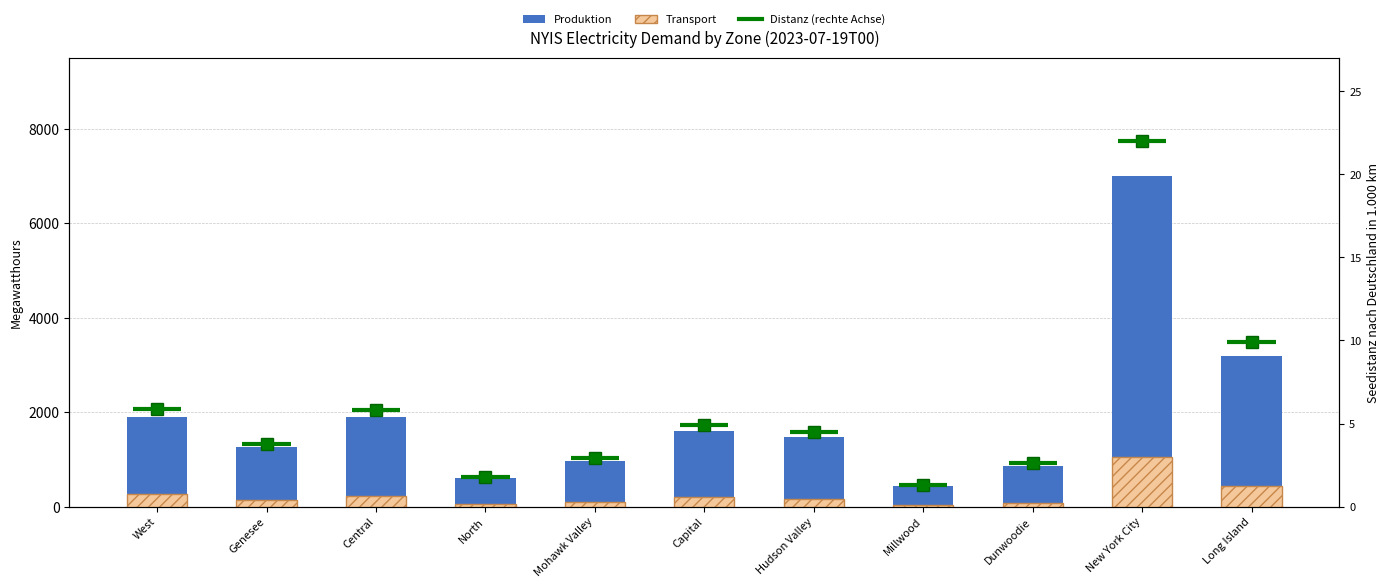

What is the minimum value for Produktion?

441.0